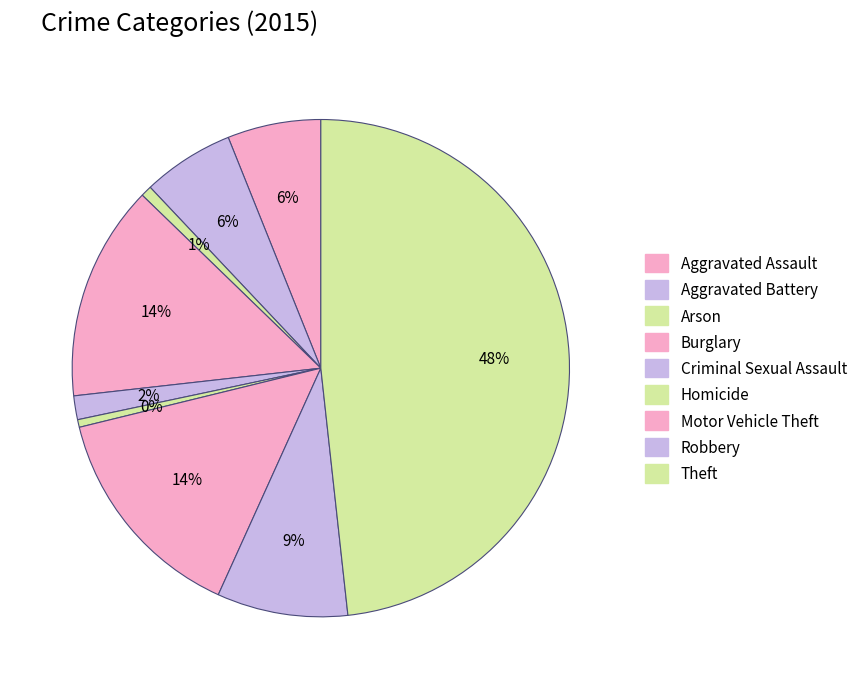

Between Aggravated Assault and Criminal Sexual Assault, which is larger?

Aggravated Assault